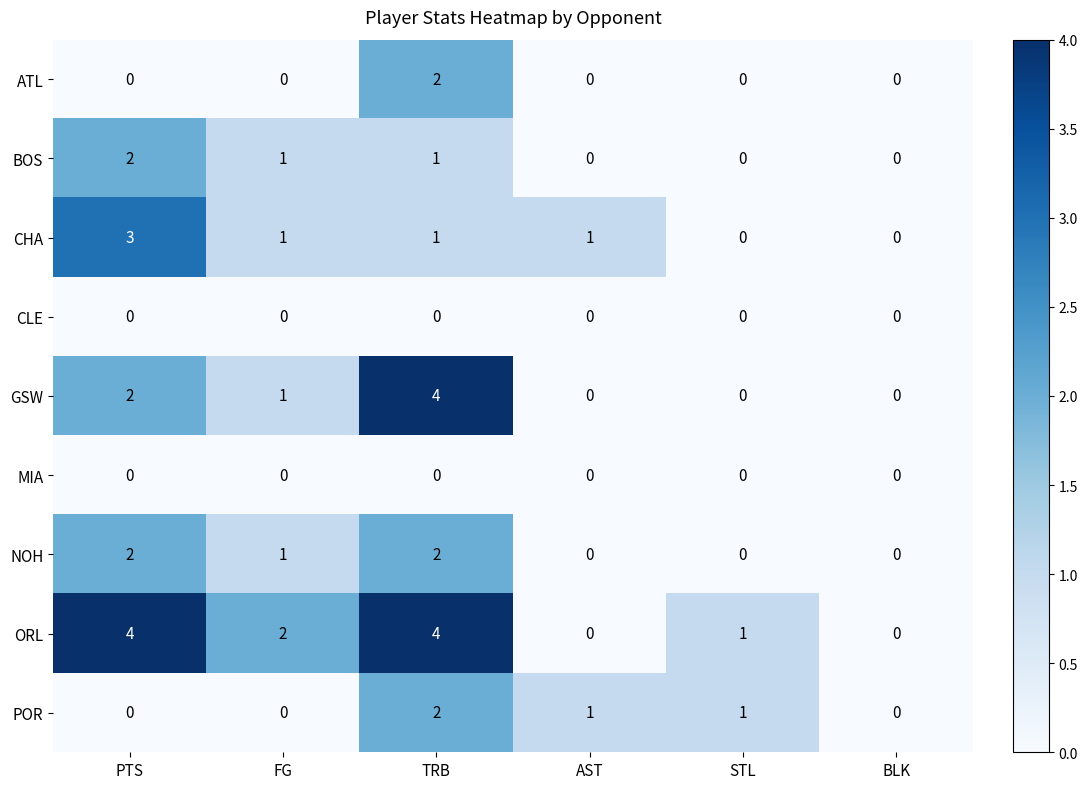

At how many categories does at least one series exceed 3?

2